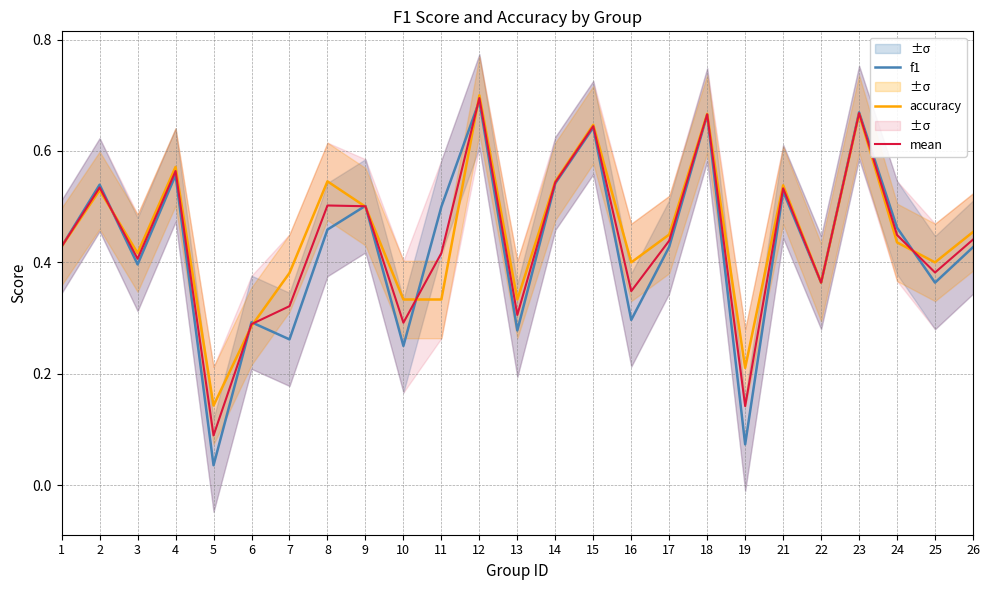

What is the average value of the f1 series?

0.4